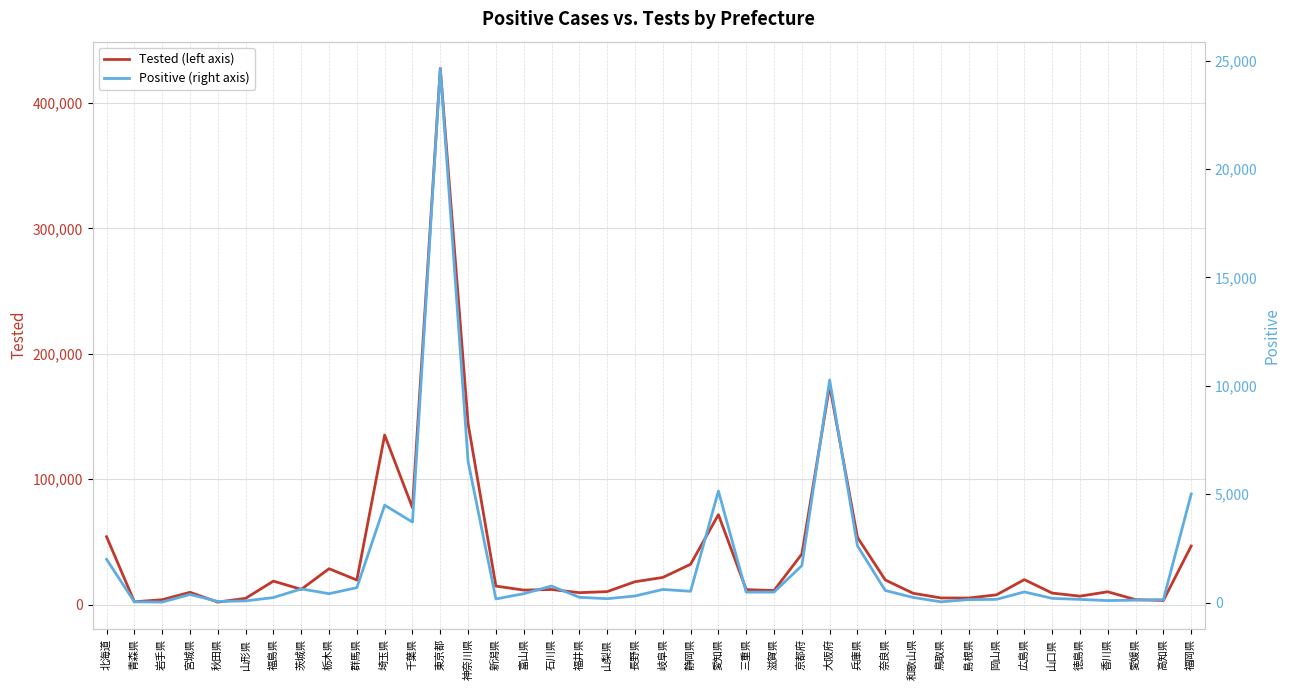

The Tested (left axis) series shows 3837 at 青森県. True or false?

False